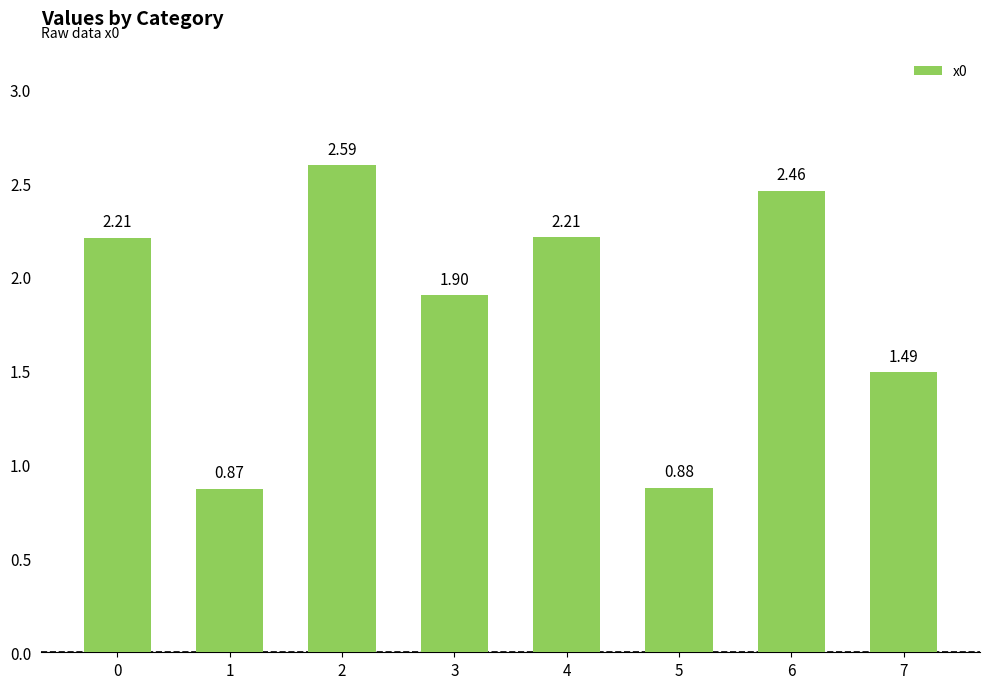

Between 5 and 6, which is larger?

6